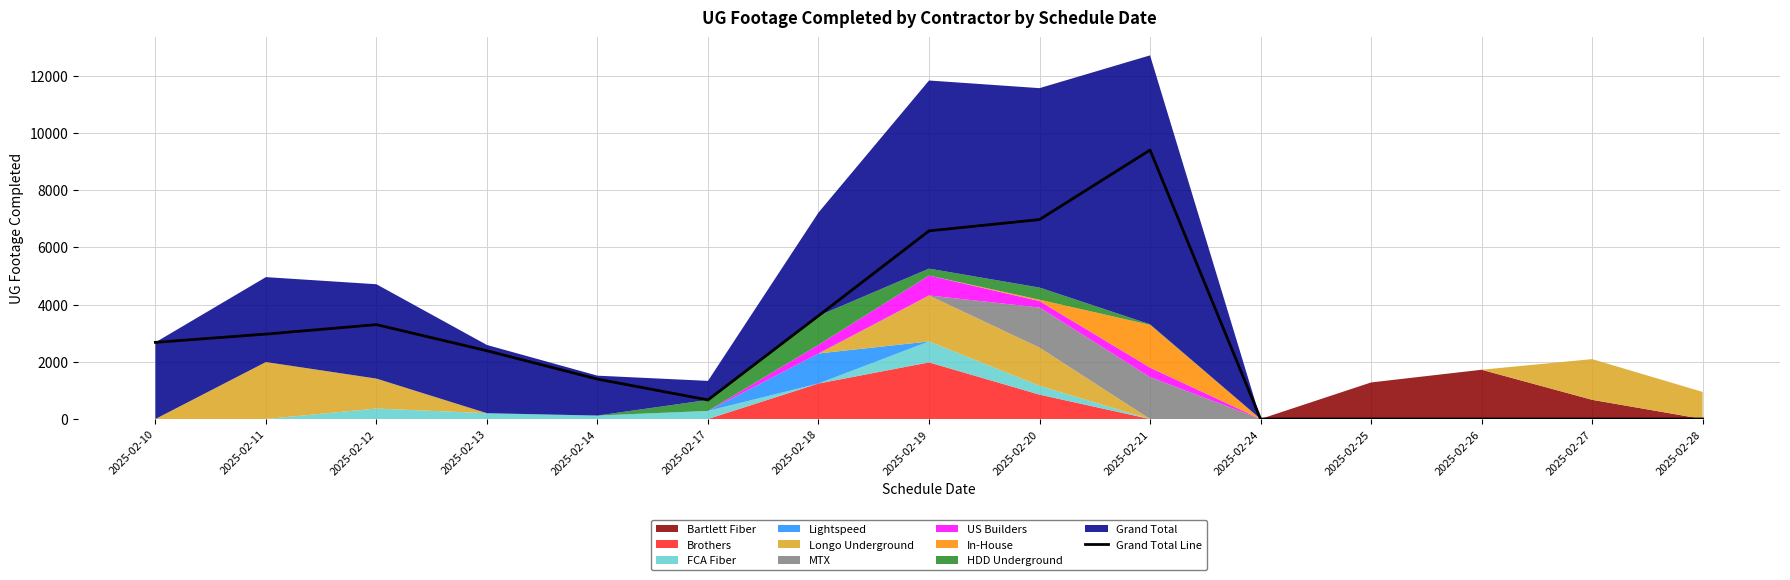

Reading left to right, extract all data points from this chart.

2677	2967	3297	2384	1394	666	3607	6573	6968	9397	0	0	0	0	0